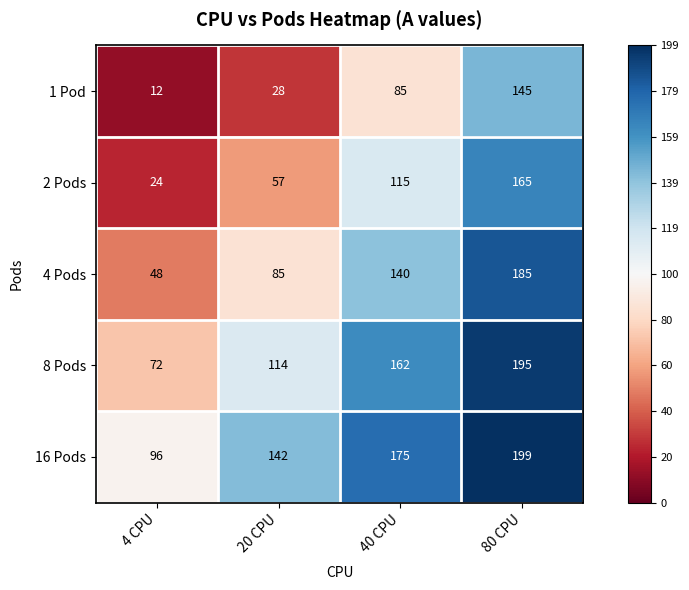

Reading right to left, transcribe all the data shown in this chart.

1 Pod: 80 CPU=145	40 CPU=85	20 CPU=28	4 CPU=12
2 Pods: 80 CPU=165	40 CPU=115	20 CPU=57	4 CPU=24
4 Pods: 80 CPU=185	40 CPU=140	20 CPU=85	4 CPU=48
8 Pods: 80 CPU=195	40 CPU=162	20 CPU=114	4 CPU=72
16 Pods: 80 CPU=199	40 CPU=175	20 CPU=142	4 CPU=96